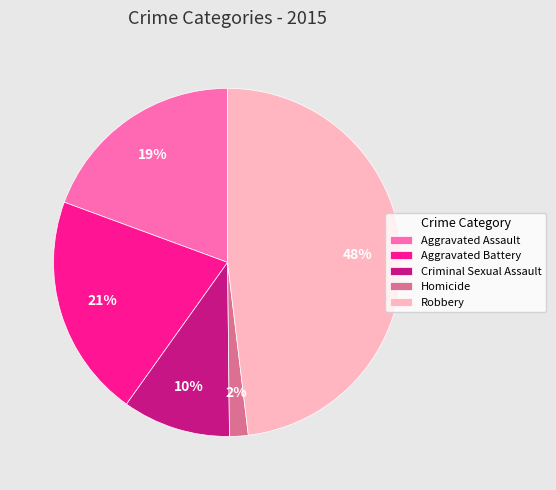

Between Criminal Sexual Assault and Aggravated Battery, which is larger?

Aggravated Battery